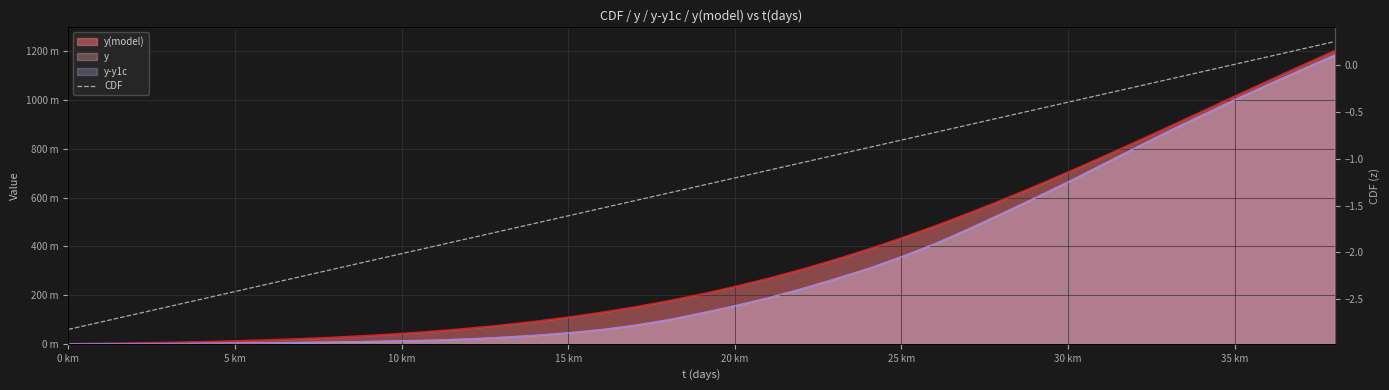

Which has a higher value, 31 or 35?

35